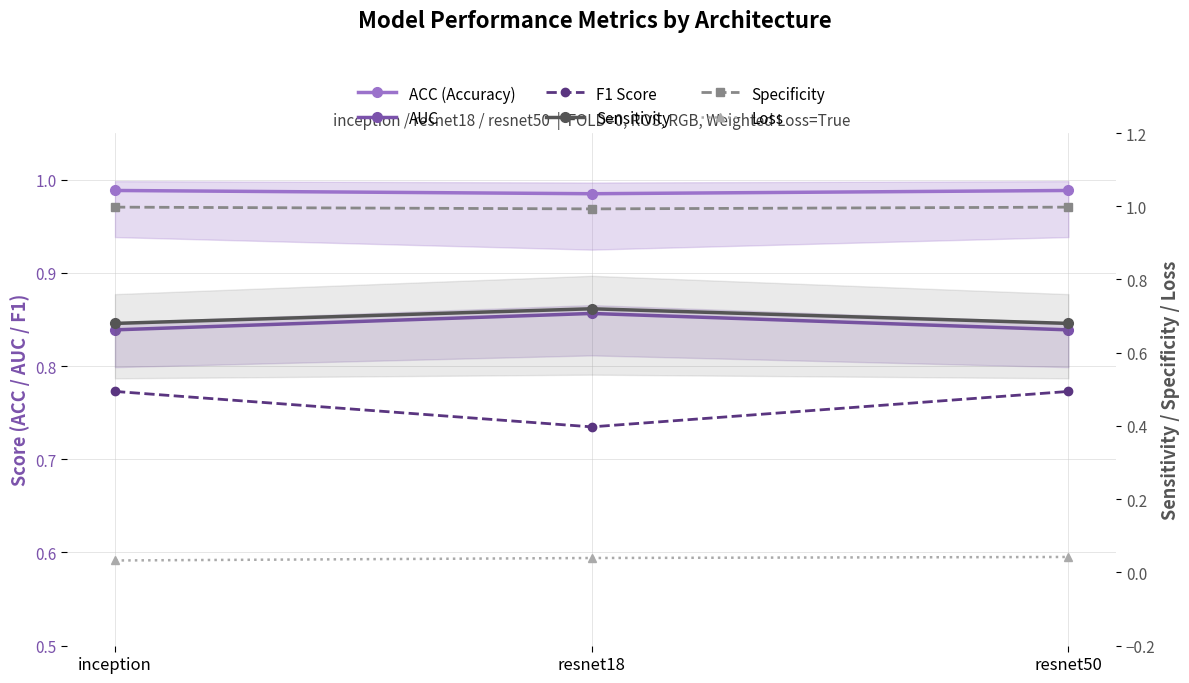

List the series in order of their peak value, lowest first.

Loss, Sensitivity, F1 Score, AUC, ACC (Accuracy), Specificity